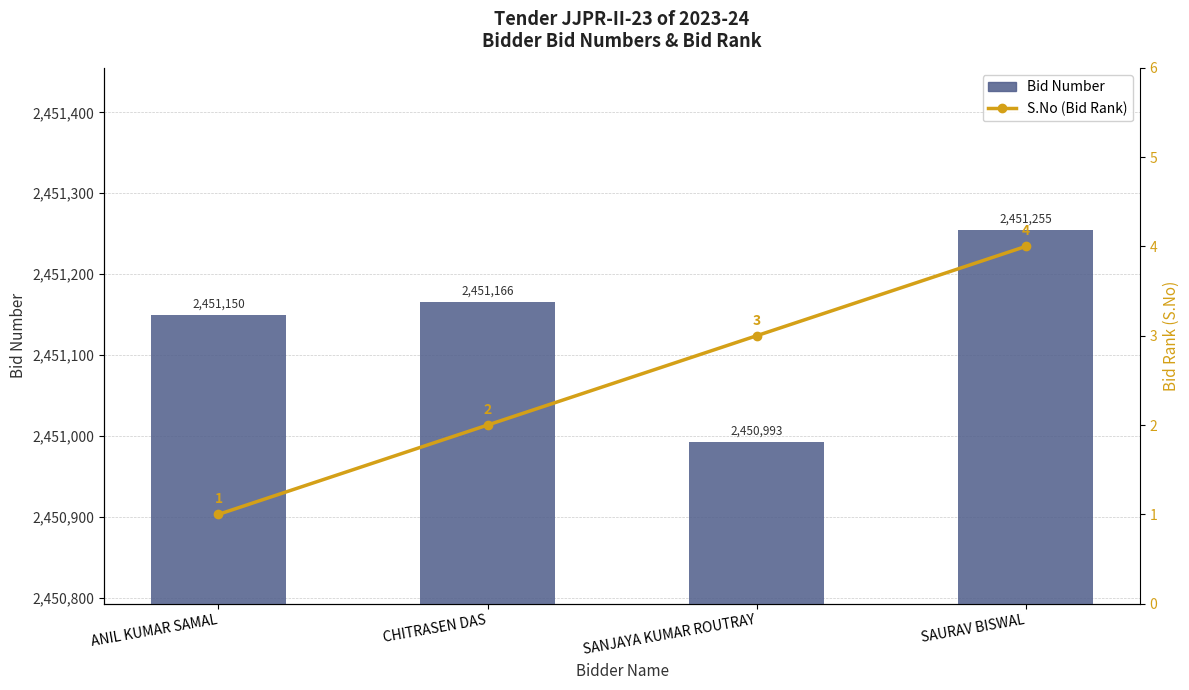

Which label corresponds to the largest value in the chart?

SAURAV BISWAL